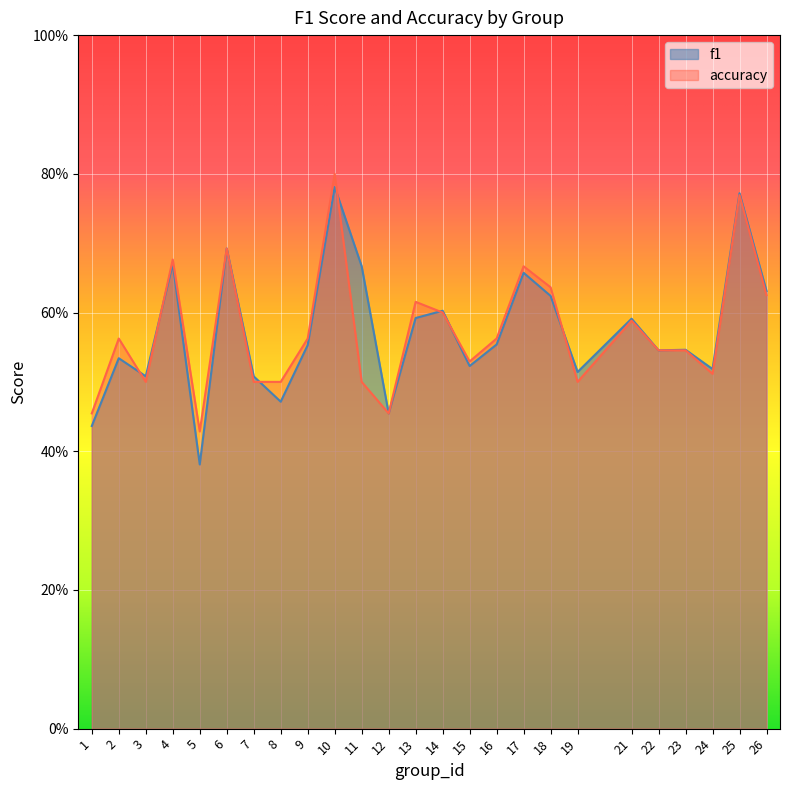

Which series has the largest range (max minus min)?

f1